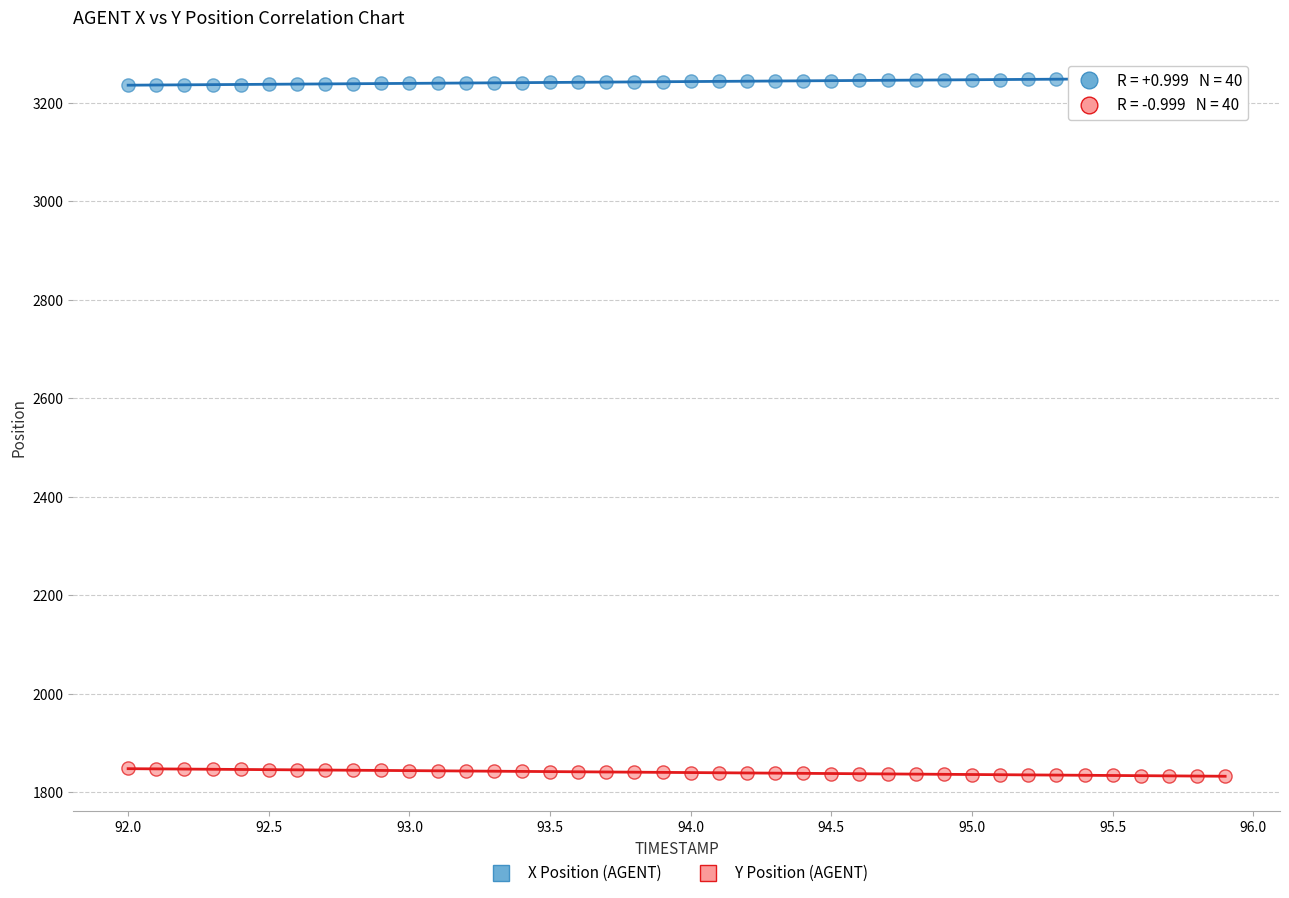

Across all data points, what is the range of X values (max minus min)?

3.9